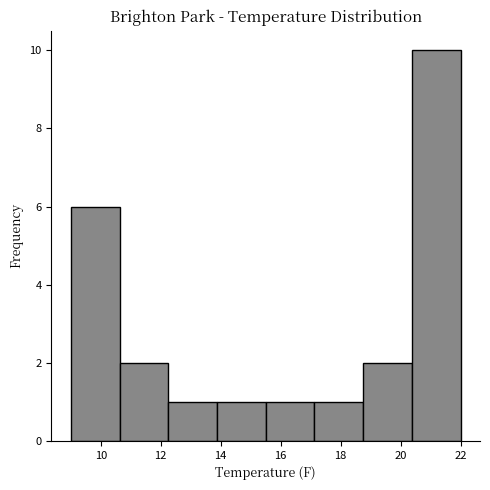

Which range on the x-axis has the tallest bar?

20.4 to 22.0